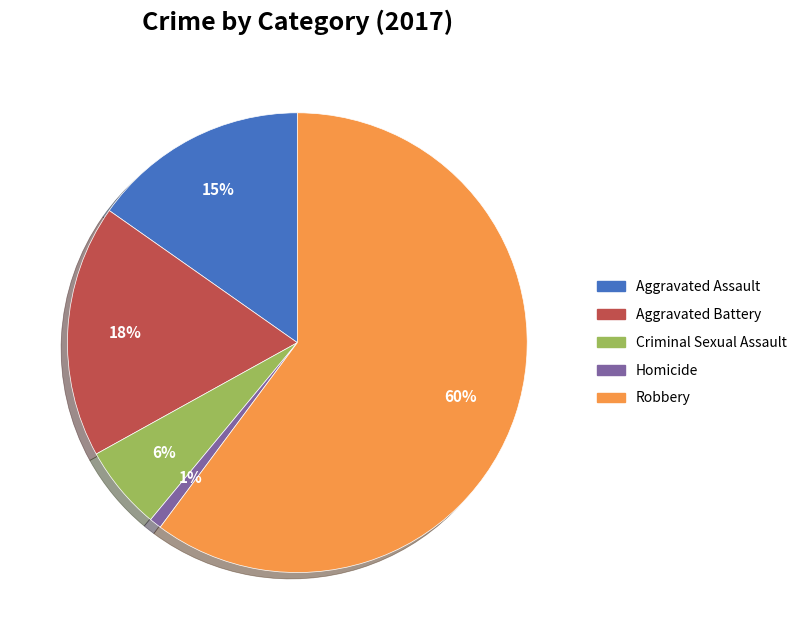

Is there a majority slice in this chart?

Yes